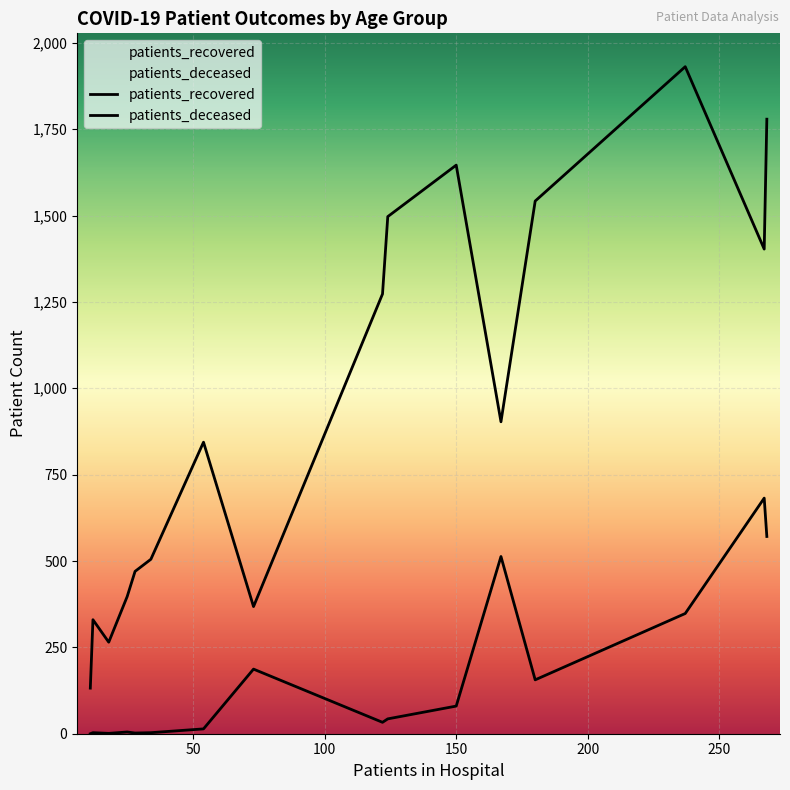

List the series in order of their peak value, highest first.

patients_recovered, patients_deceased